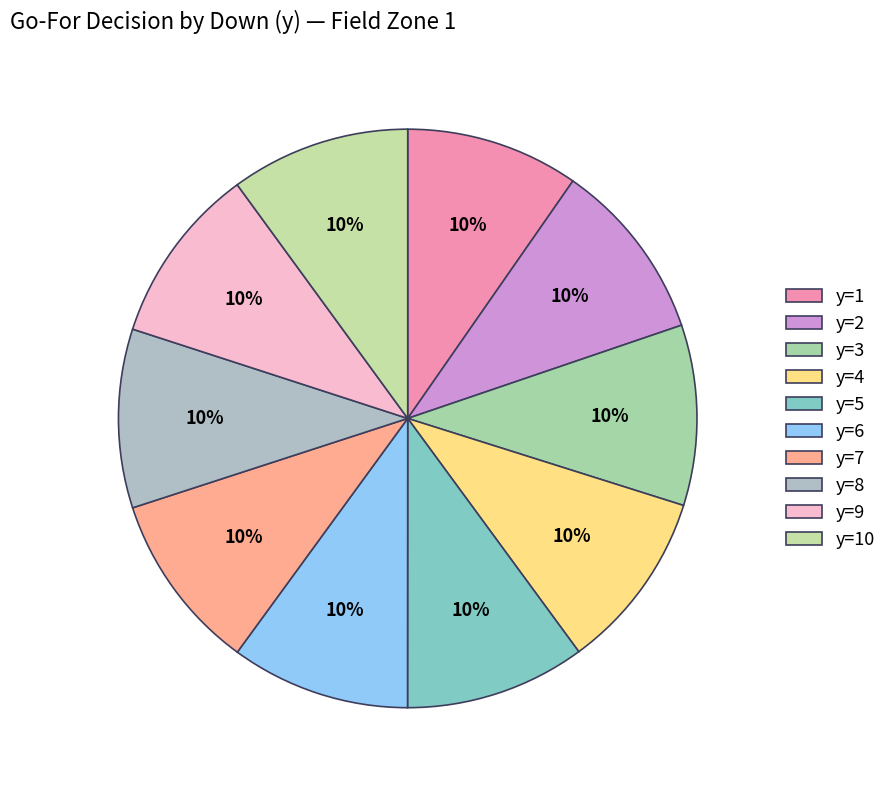

To the nearest percent, what is the average slice percentage?

10%